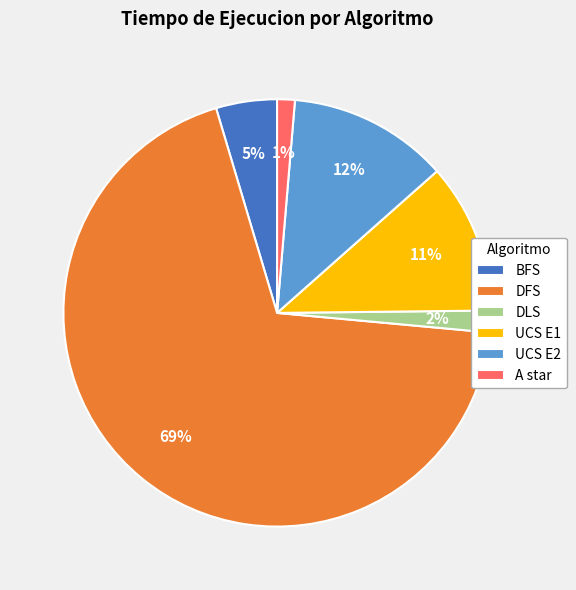

Which slice represents more than half of the pie?

DFS